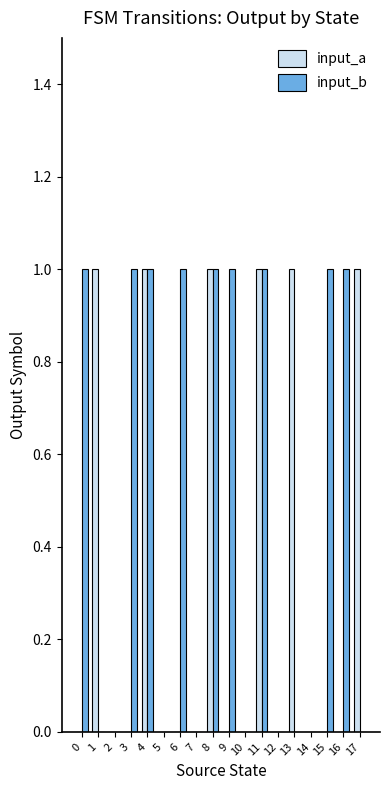

How many groups of bars are there?

18